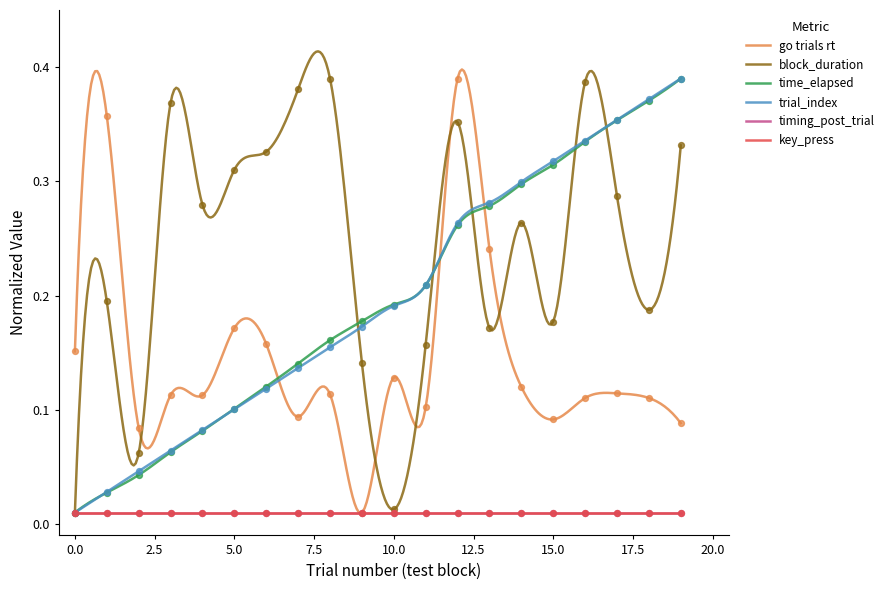

Which series reaches the minimum Y coordinate?

go trials rt